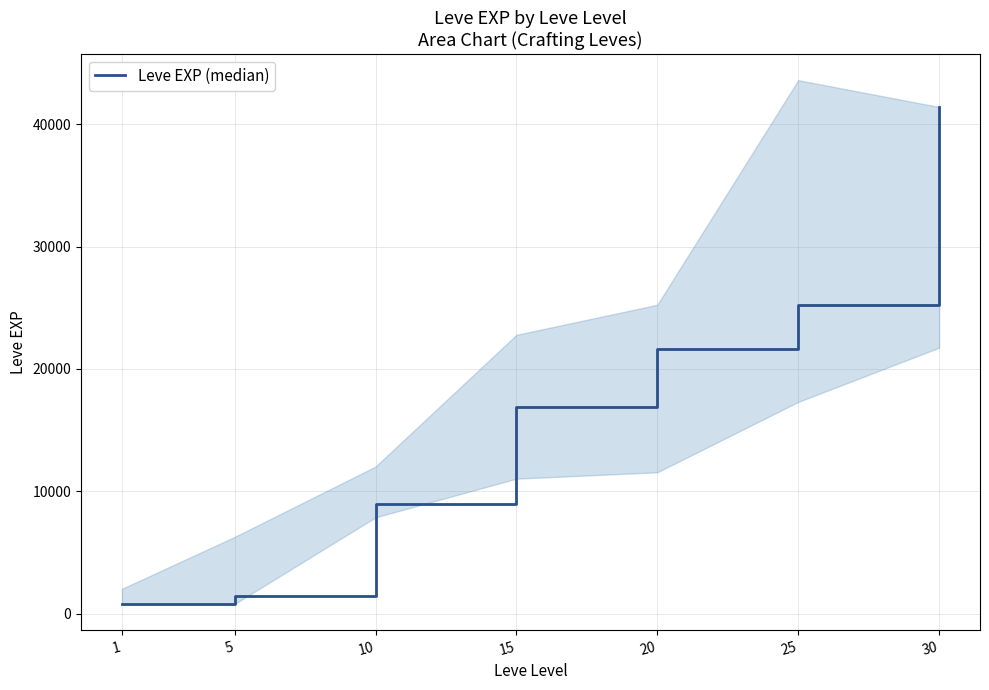

How many data points are above 16920?

3